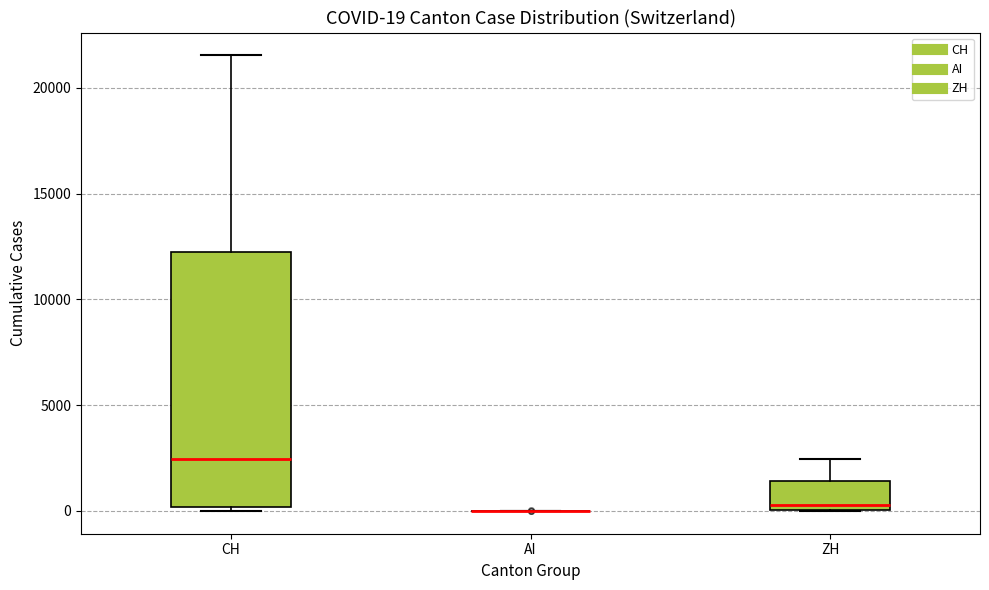

Comparing the boxes themselves (not the whiskers), which one is the tallest?

CH